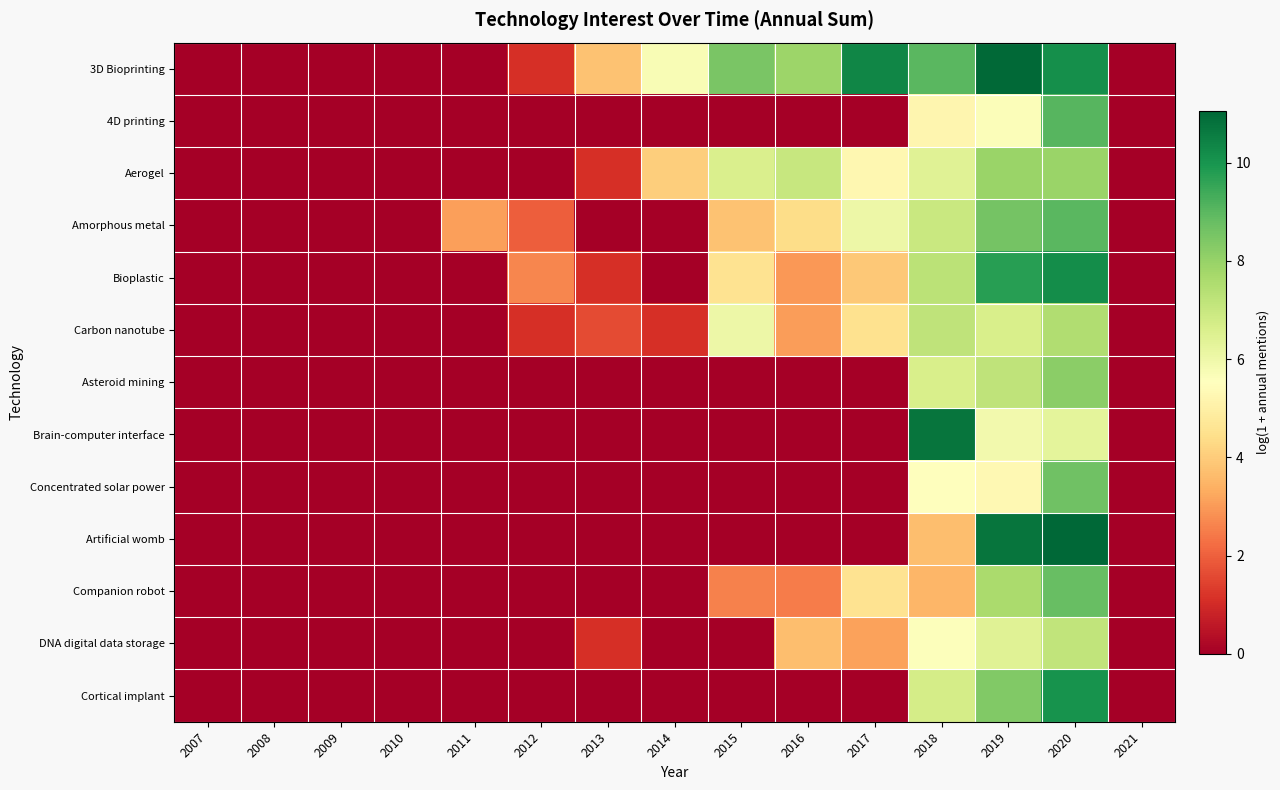

Which category has the highest value across all series?

2020